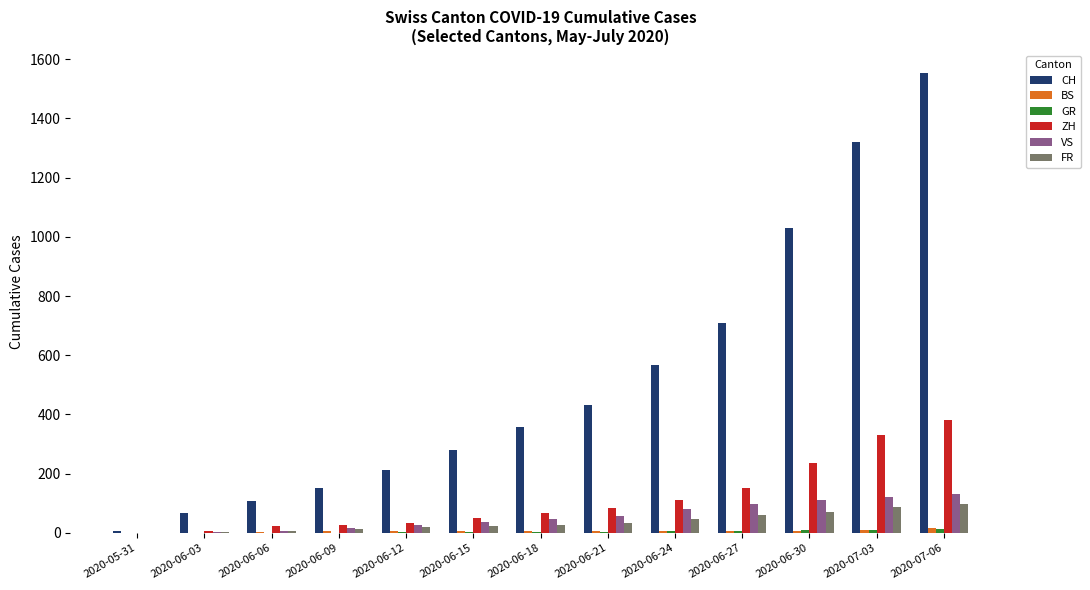

What is the average value of the CH series?

522